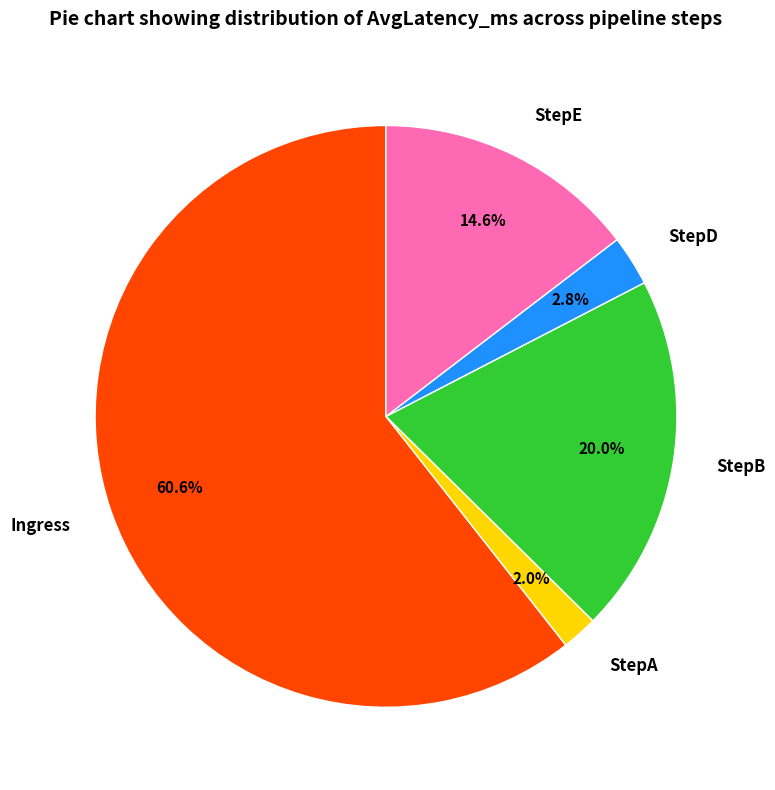

Which category has the biggest portion of the pie?

Ingress